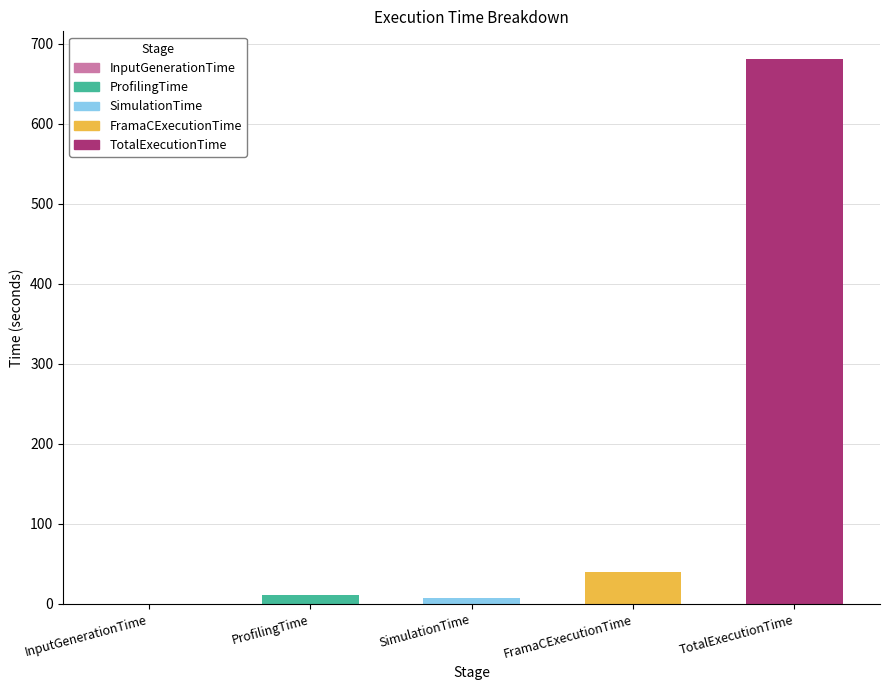

What is the sum of all values?

738.9